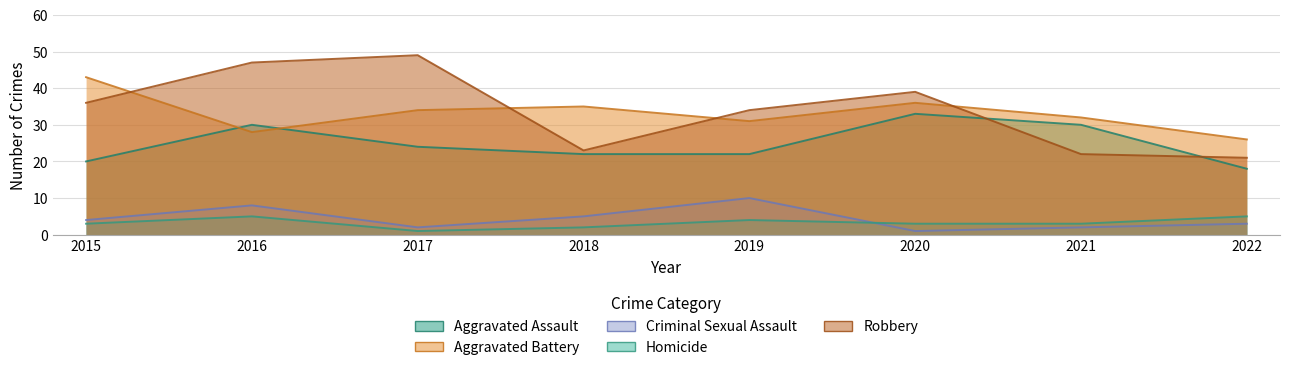

How many data points in Homicide are above 3?

3